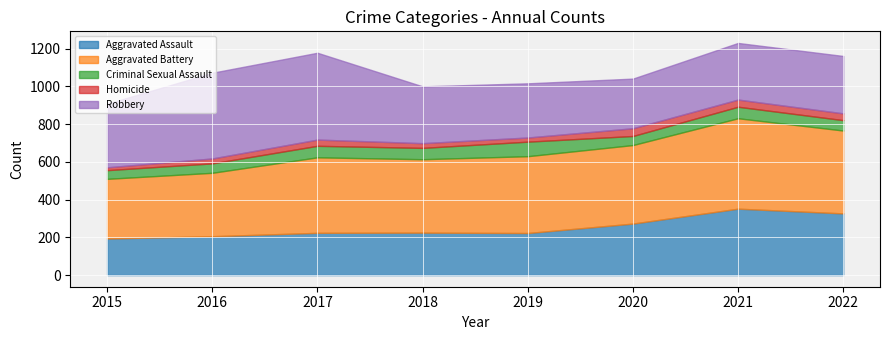

What are all the series names shown in the legend?

Aggravated Assault, Aggravated Battery, Criminal Sexual Assault, Homicide, Robbery